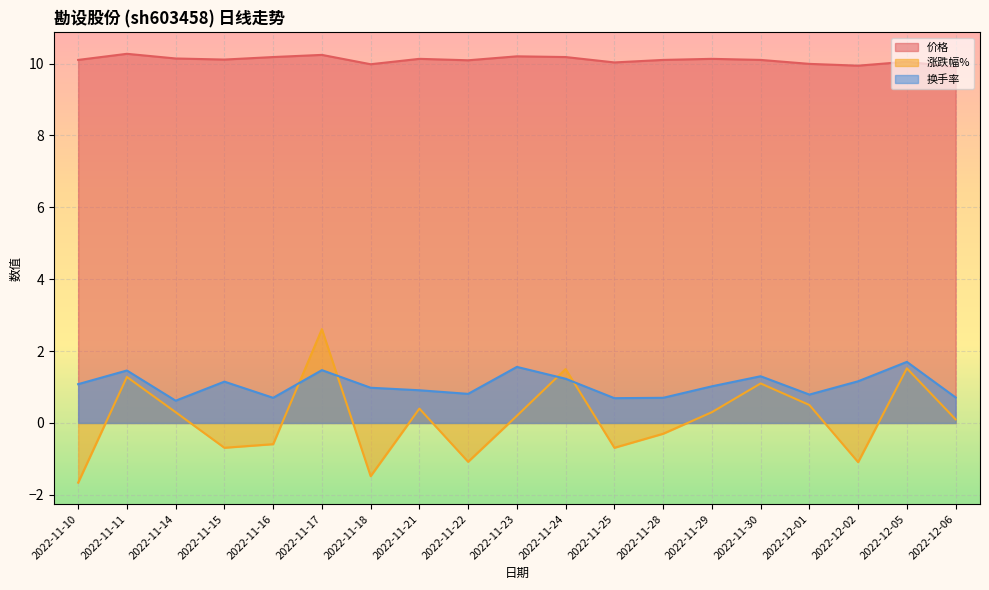

What is the label of the 3rd point from the left?

2022-11-14